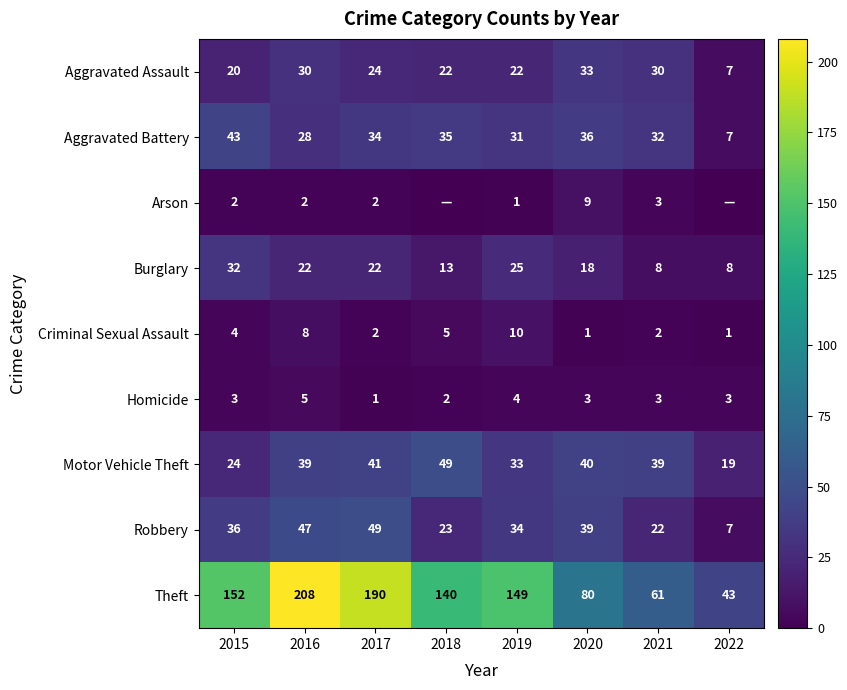

True or false: Motor Vehicle Theft has a value of 72 at 2018.

False